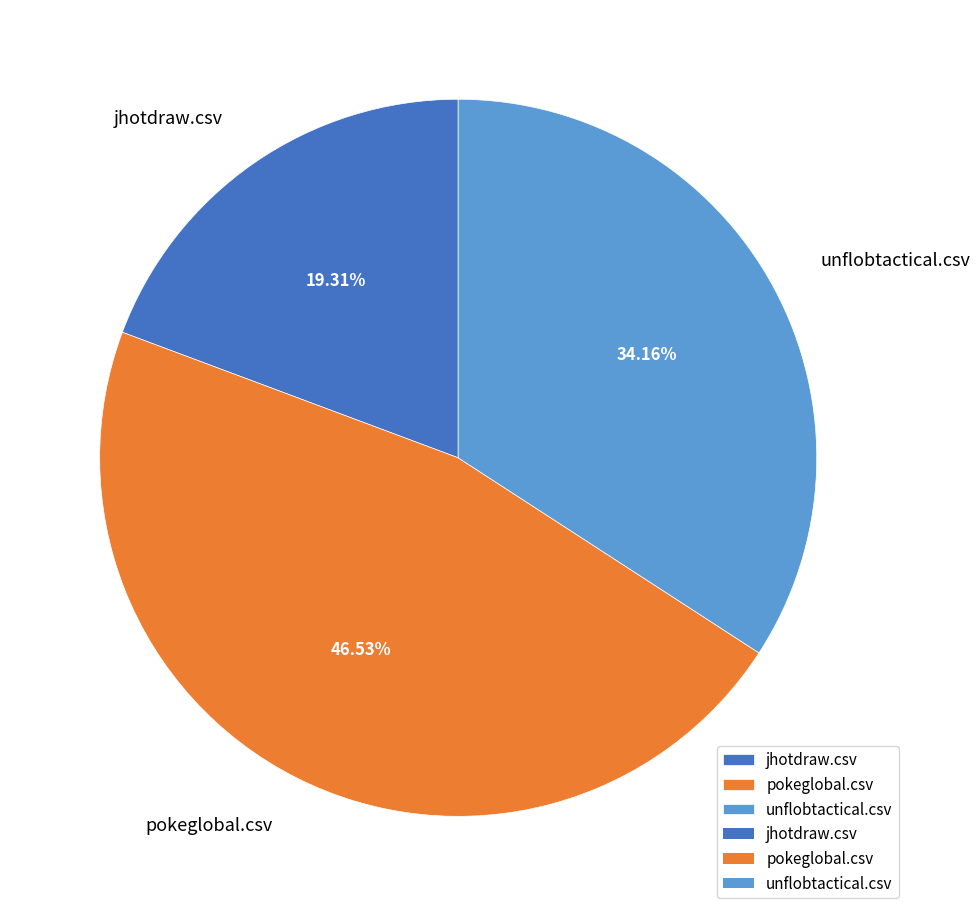

Which slice is the largest?

pokeglobal.csv